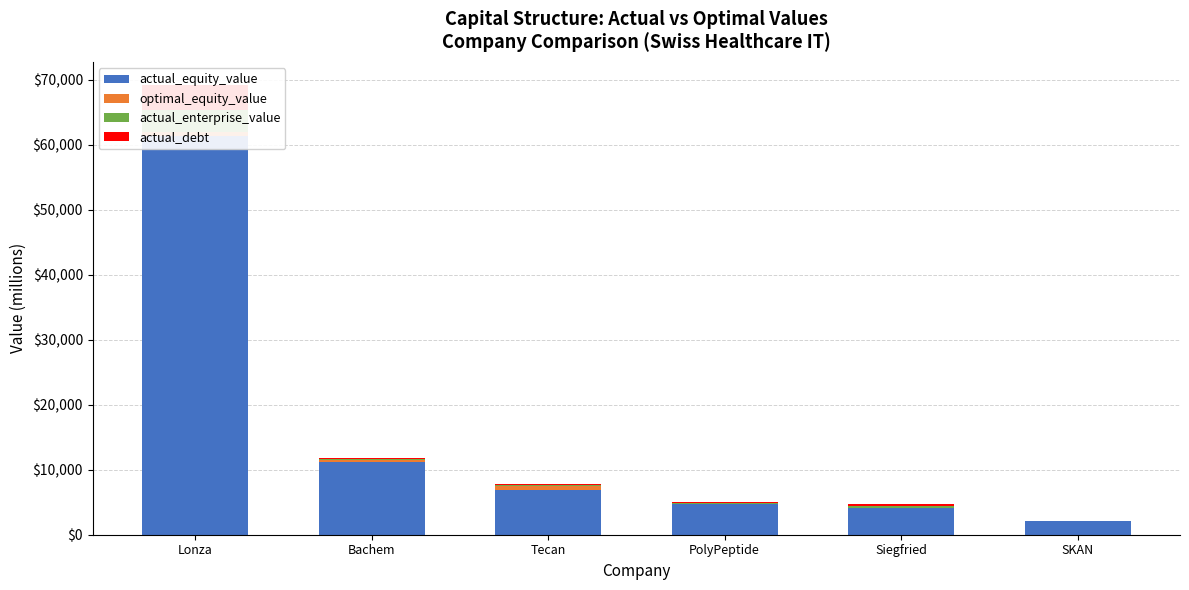

Reading left to right, what are all the values shown in this chart?

actual_equity_value: 61886.3	11549.8	7703.4	4950.2	4068.8	2179.1
optimal_equity_value: -638.4	-389.4	-831.7	-160.4	11.3	-93.4
actual_enterprise_value: 3402.8	141.1	-194.6	-155.7	278.3	-76.5
actual_debt: 3944.7	162.7	38.1	66.5	353.6	0.0